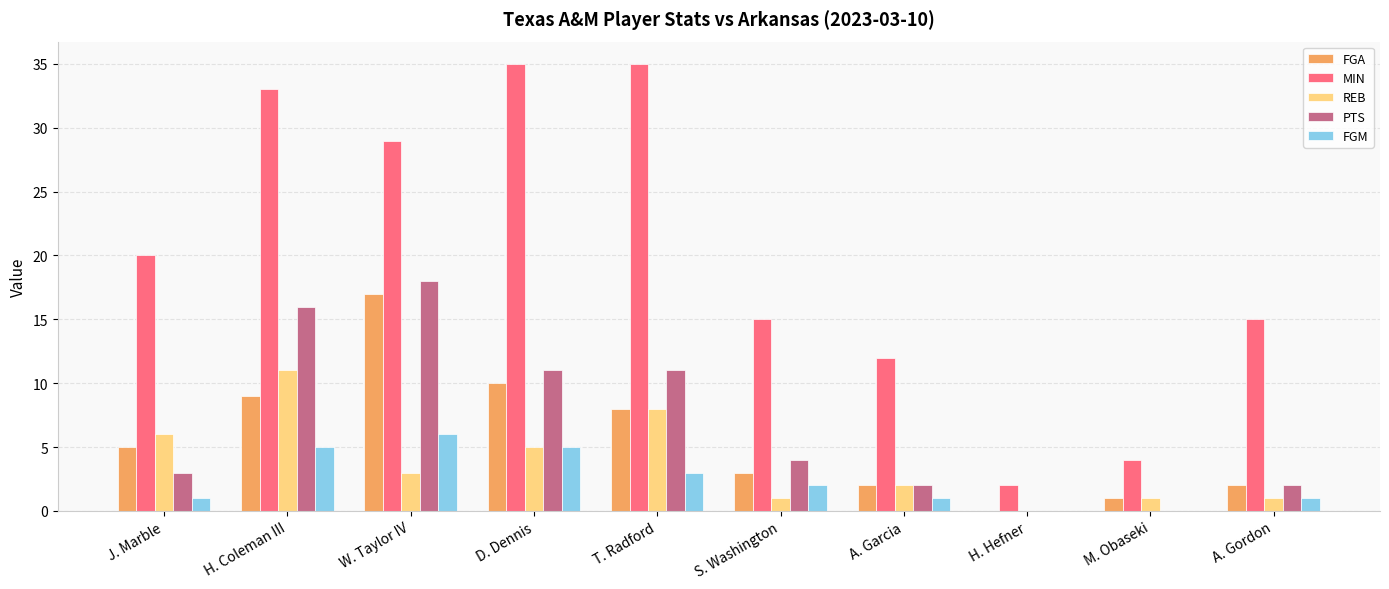

What is the sum of all PTS values?

67